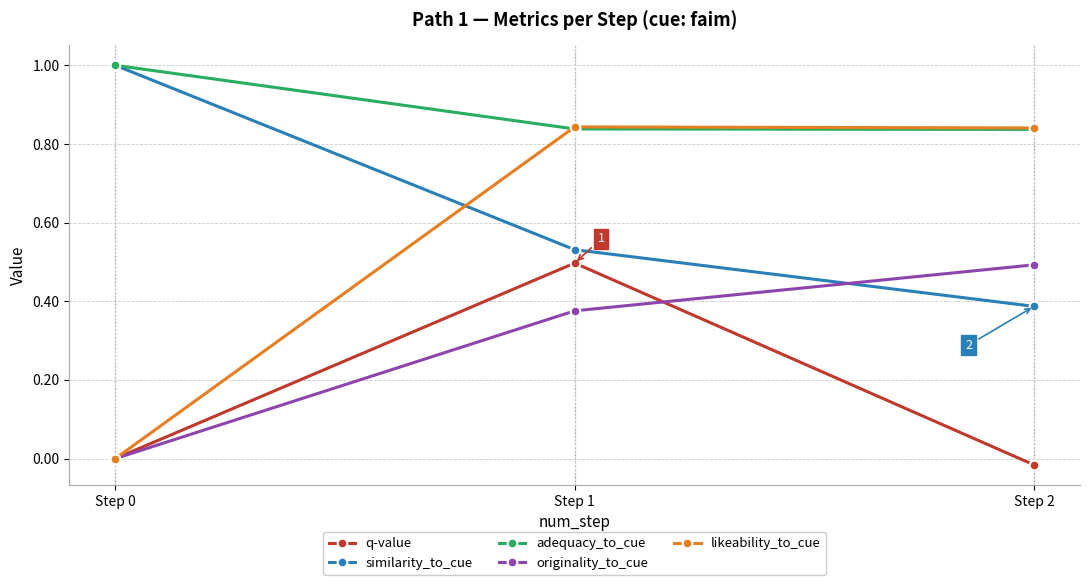

How many lines are shown in the chart?

5